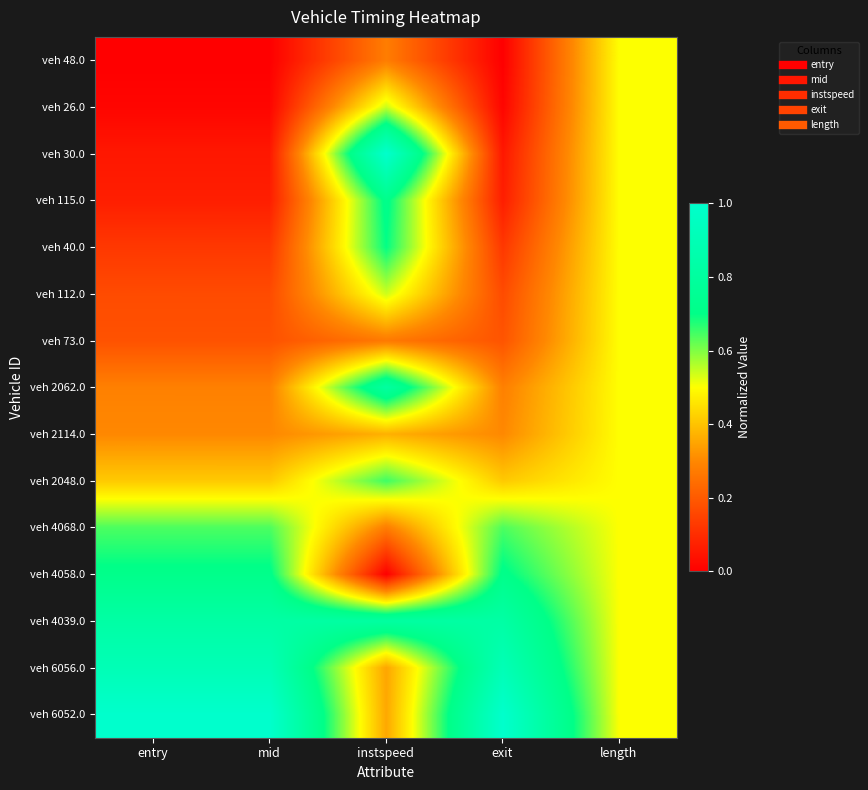

Count the number of data series in this chart.

15